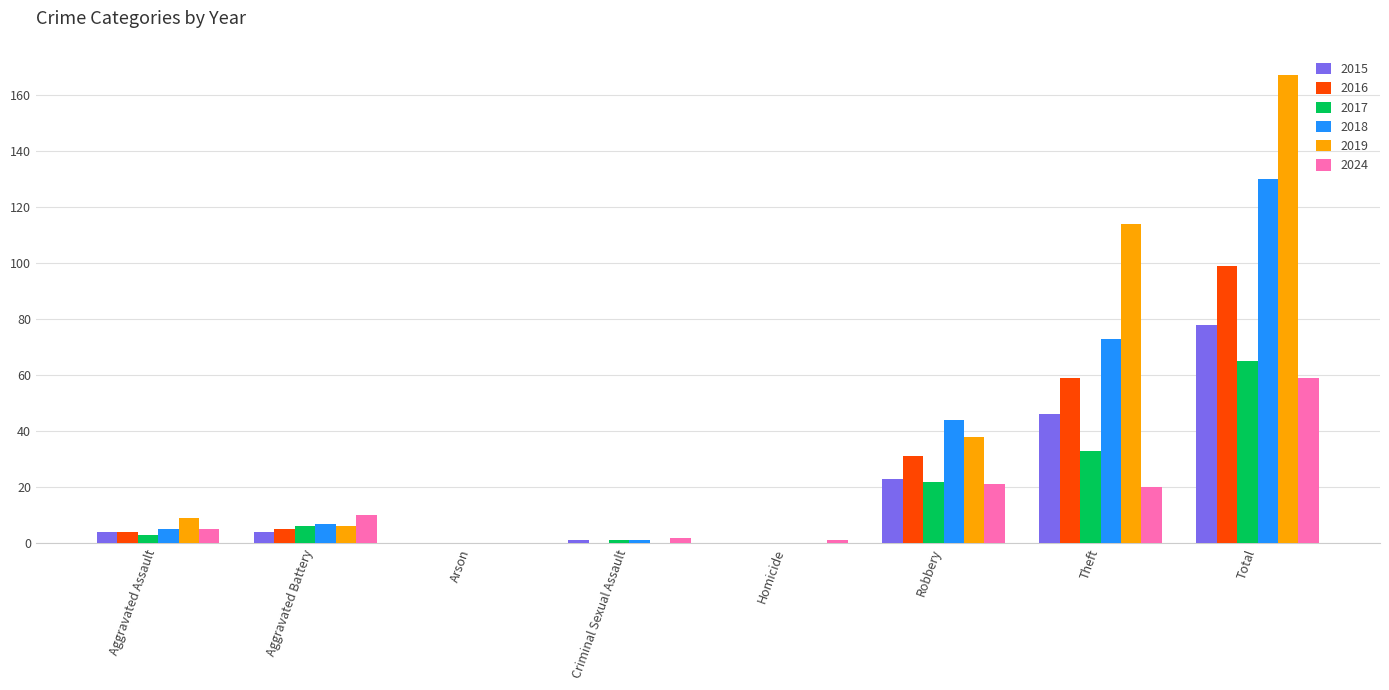

What is the difference between the 2019 values at Aggravated Assault and Theft?

105